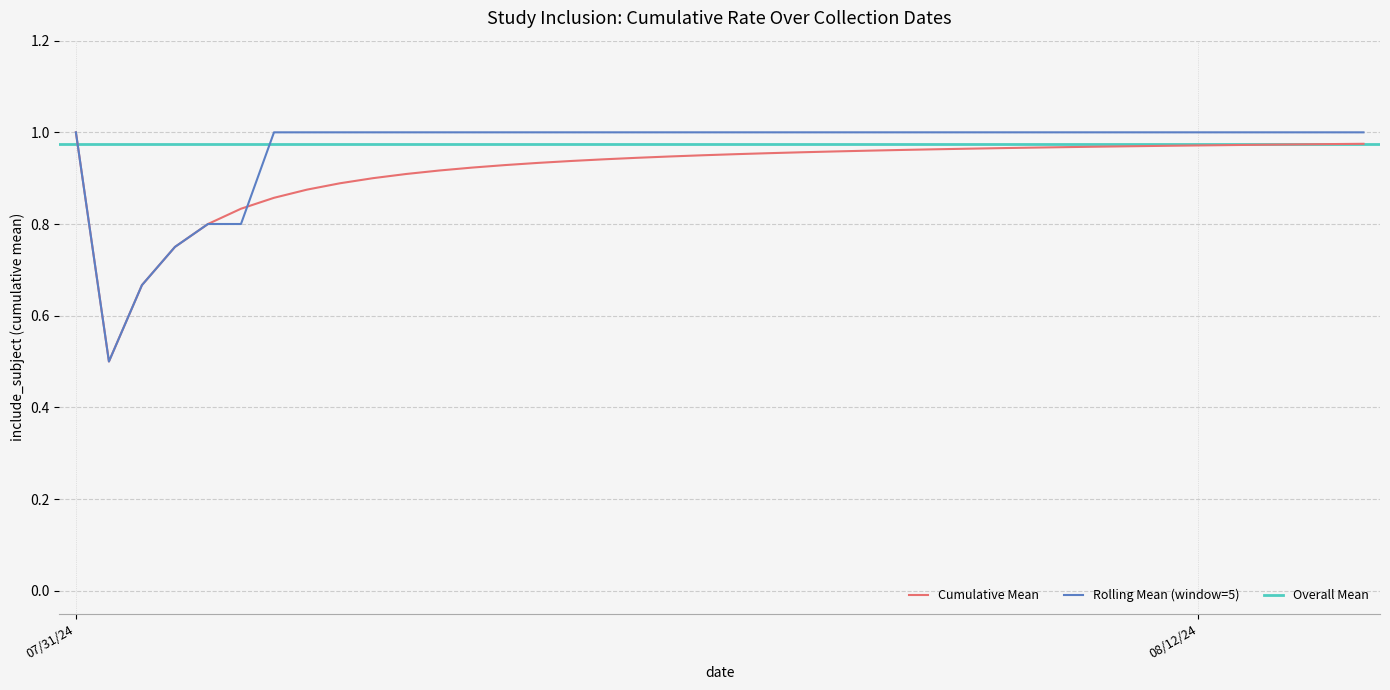

What is the lowest value of the Rolling Mean (window=5) series?

0.5